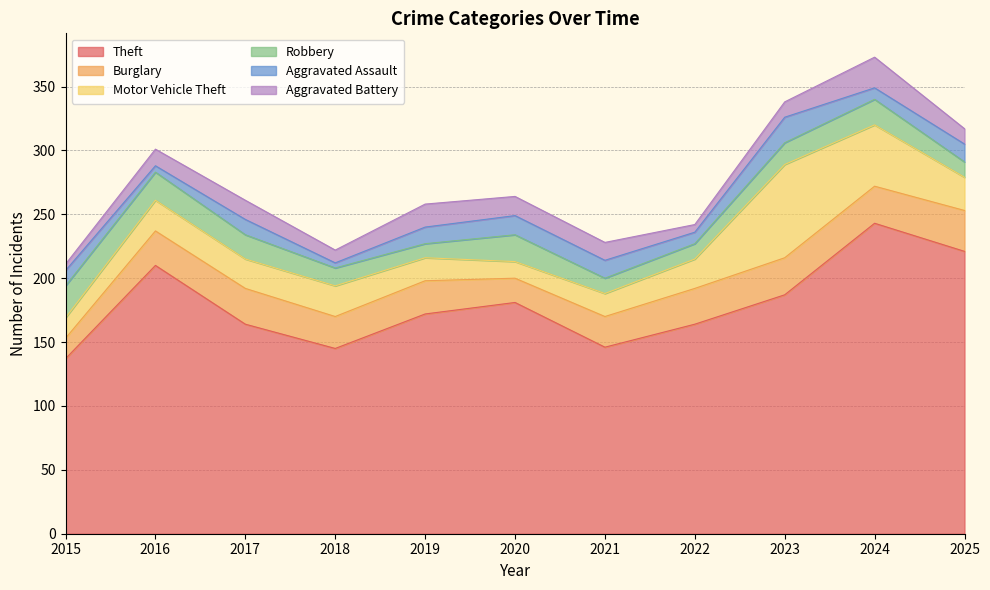

Does the chart have visible grid lines?

Yes